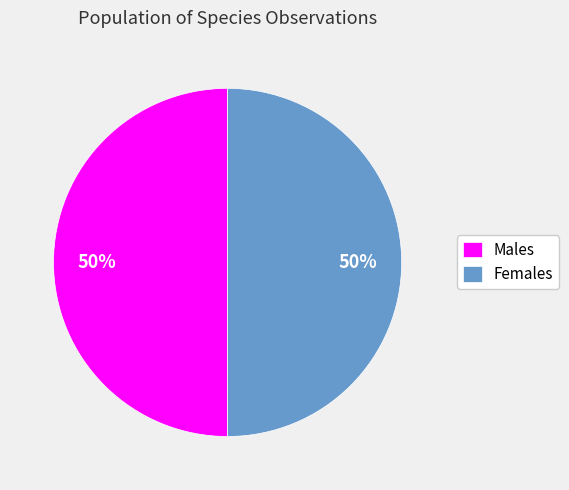

How many slices are in this pie chart?

2